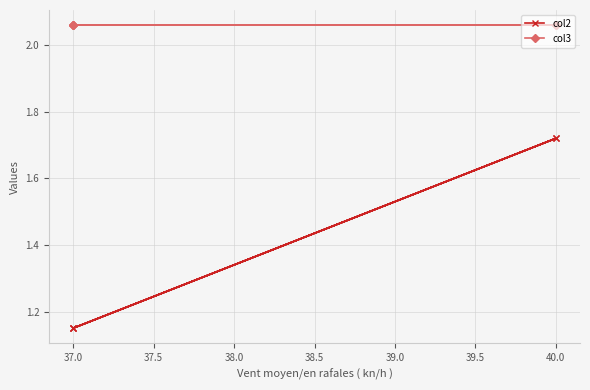

Which series has the widest spread of values?

col2